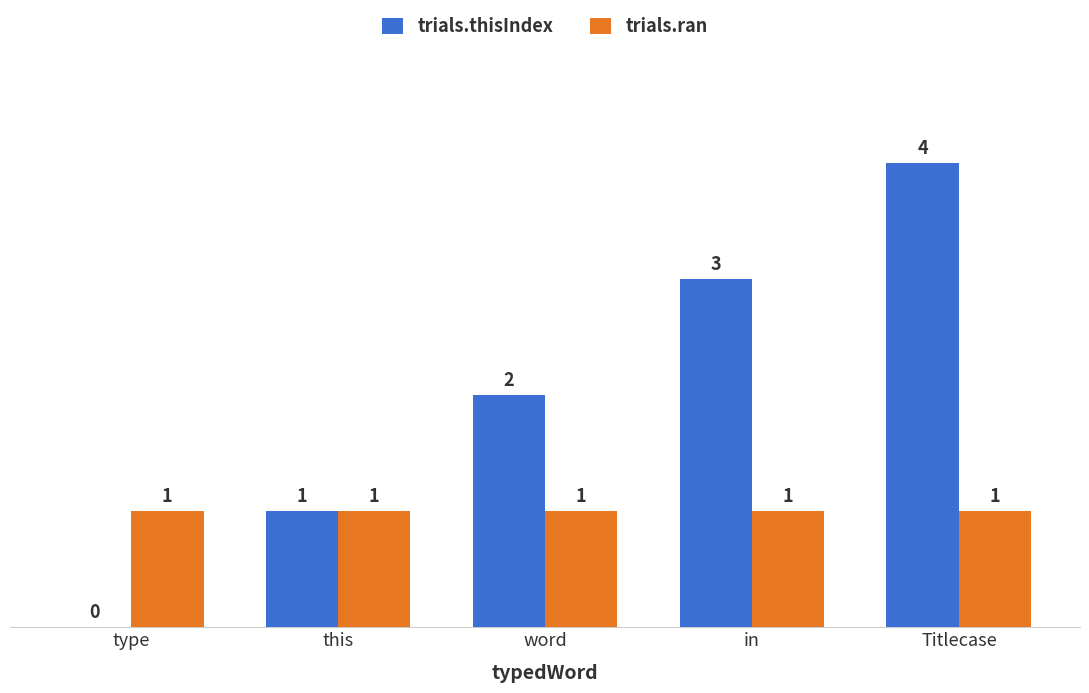

How many data points does each series have?

5